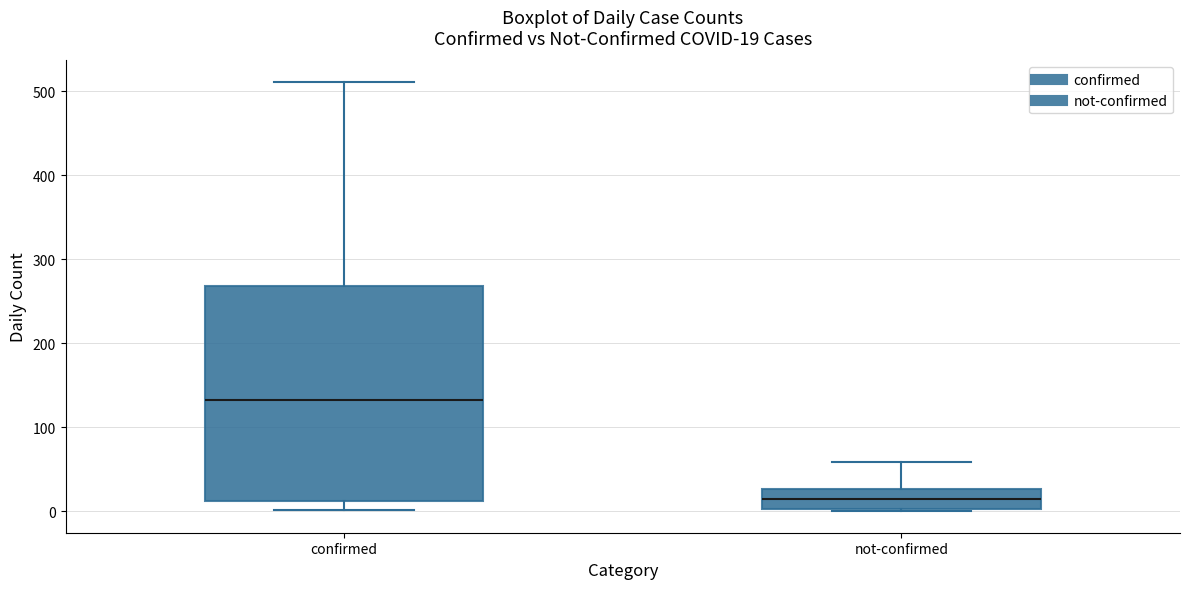

Which box is the tallest, from its lower edge to its upper edge?

confirmed